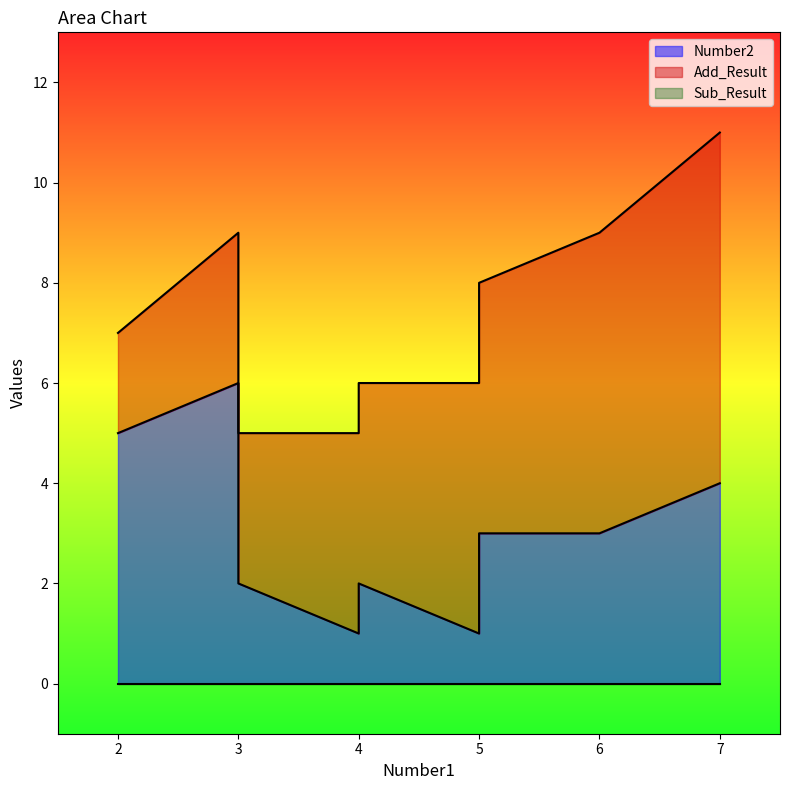

Rank the series by their maximum value, from highest to lowest.

Add_Result, Number2, Sub_Result